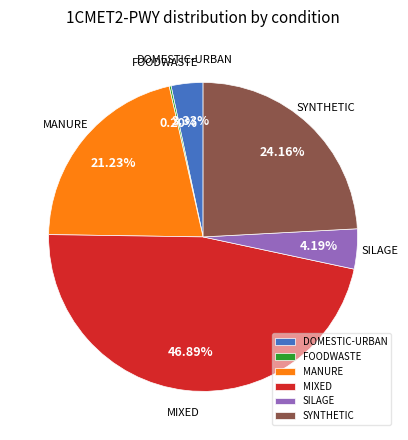

Does MANURE account for over 50% of the chart?

No